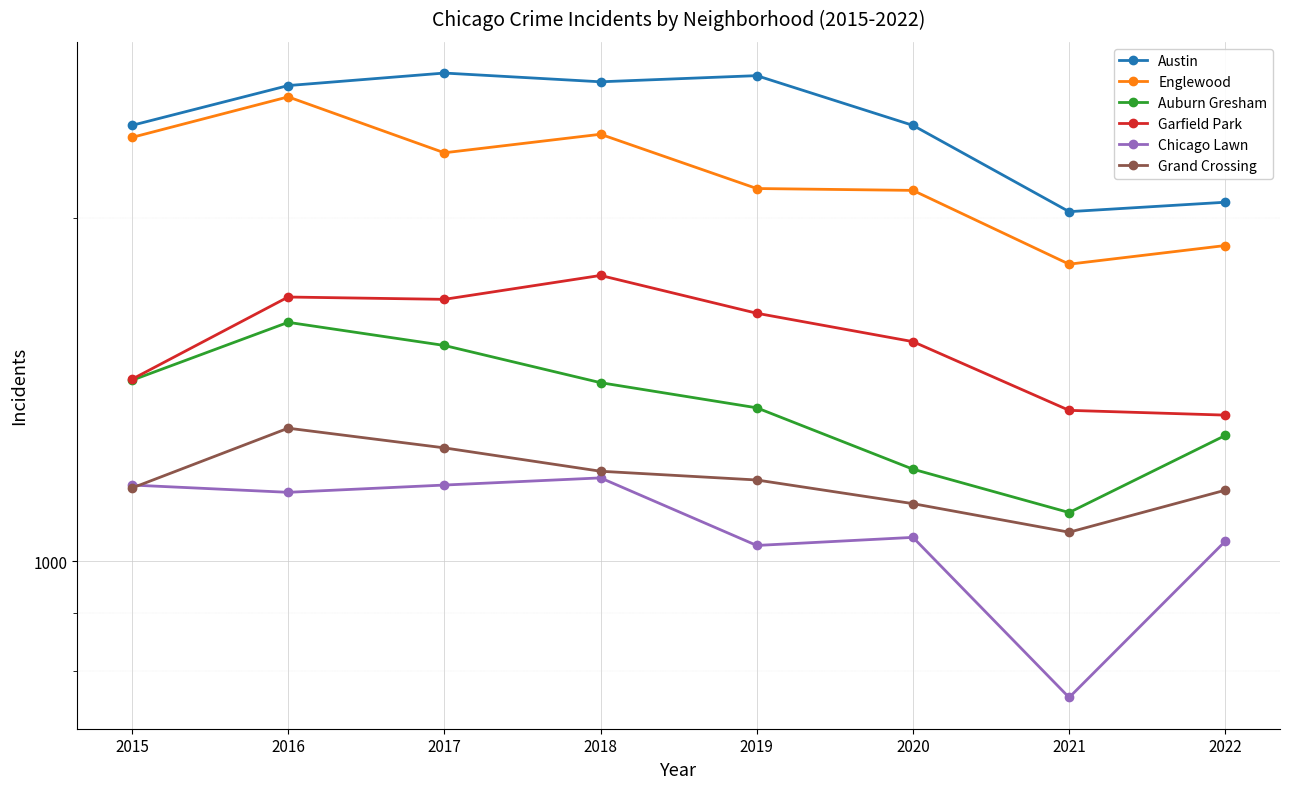

At 2020, list the series in order from smallest to largest.

Chicago Lawn, Grand Crossing, Auburn Gresham, Garfield Park, Englewood, Austin